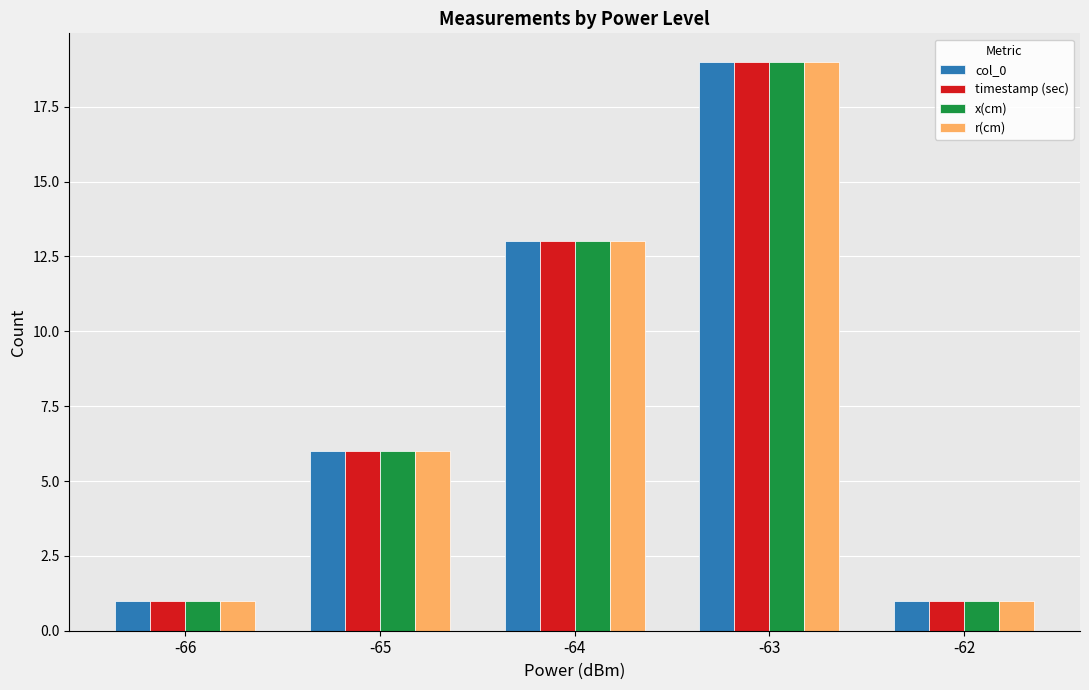

What is the sum of all col_0 values?

40